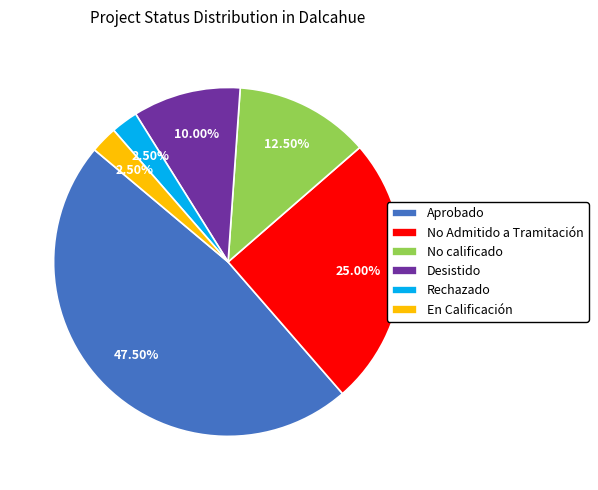

Which slice is the largest?

Aprobado